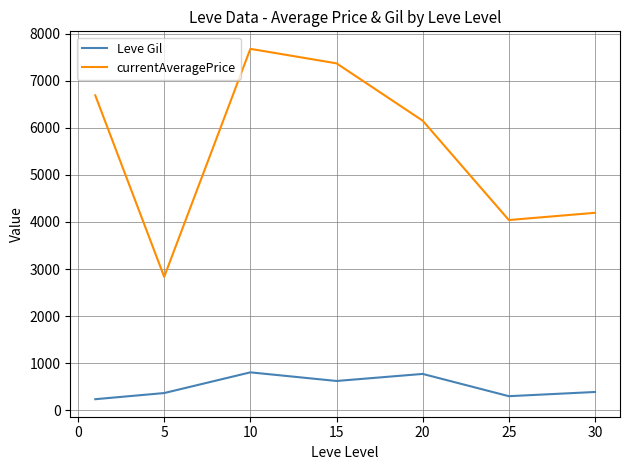

List the series in order of their peak value, highest first.

currentAveragePrice, Leve Gil